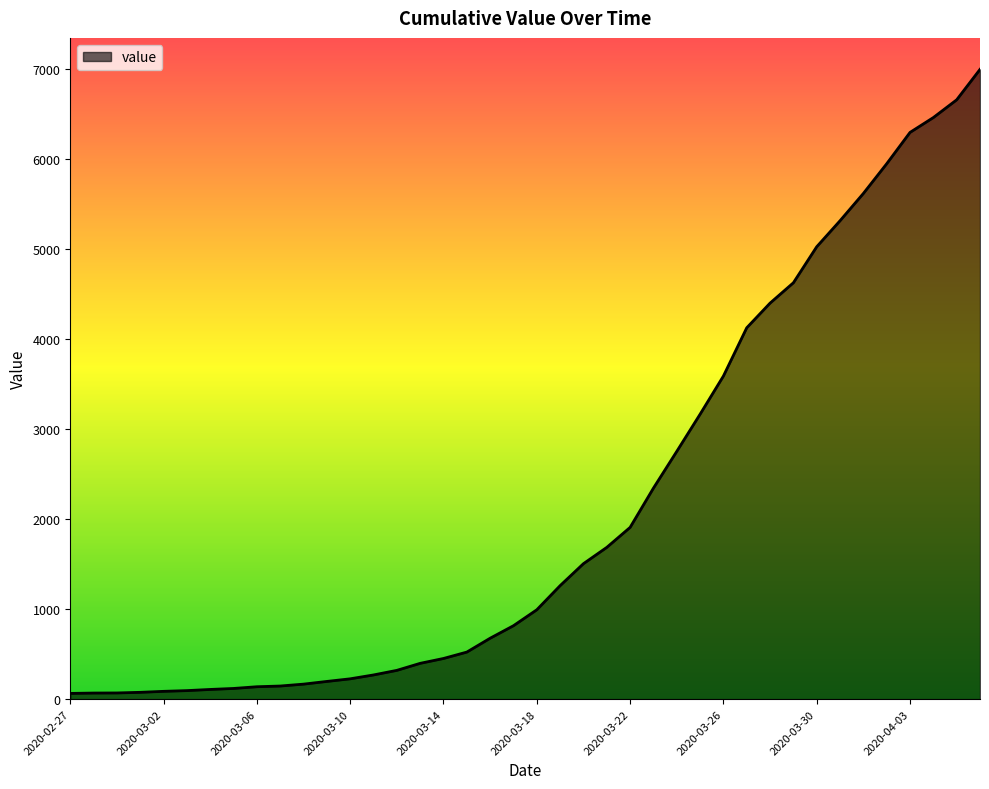

How many lines are shown in the chart?

1